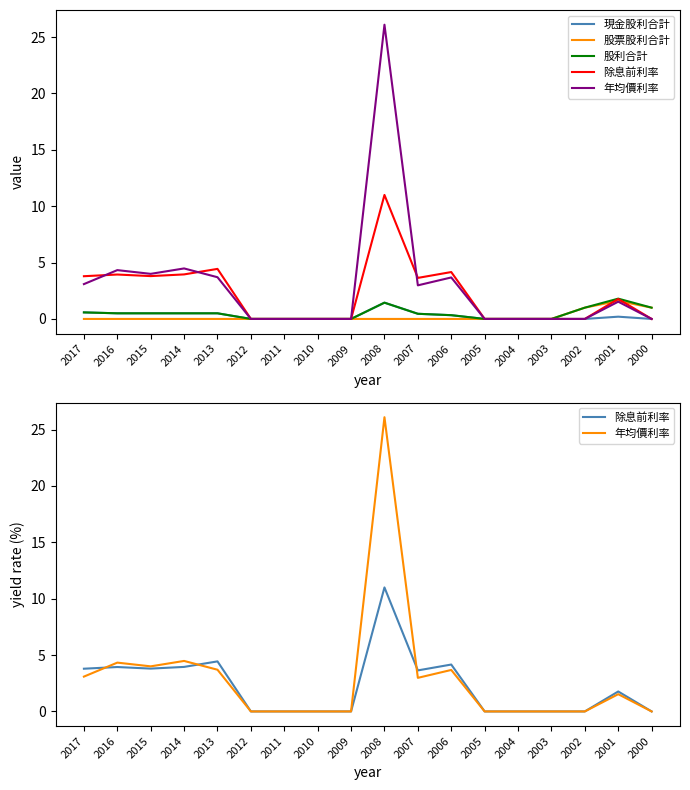

Reading right to left, list all the values displayed in this chart.

現金股利合計: 0.0	0.2	0.0	0.0	0.0	0.0	0.3	0.5	1.4	0.0	0.0	0.0	0.0	0.5	0.5	0.5	0.5	0.6
股票股利合計: 1.0	1.6	1.0	0.0	0.0	0.0	0.0	0.0	0.0	0.0	0.0	0.0	0.0	0.0	0.0	0.0	0.0	0.0
股利合計: 1.0	1.8	1.0	0.0	0.0	0.0	0.3	0.5	1.4	0.0	0.0	0.0	0.0	0.5	0.5	0.5	0.5	0.6
除息前利率: 0.0	1.8	0.0	0.0	0.0	0.0	4.2	3.6	11.0	0.0	0.0	0.0	0.0	4.4	4.0	3.8	3.9	3.8
年均價利率: 0.0	1.5	0.0	0.0	0.0	0.0	3.7	3.0	26.1	0.0	0.0	0.0	0.0	3.7	4.5	4.0	4.3	3.1